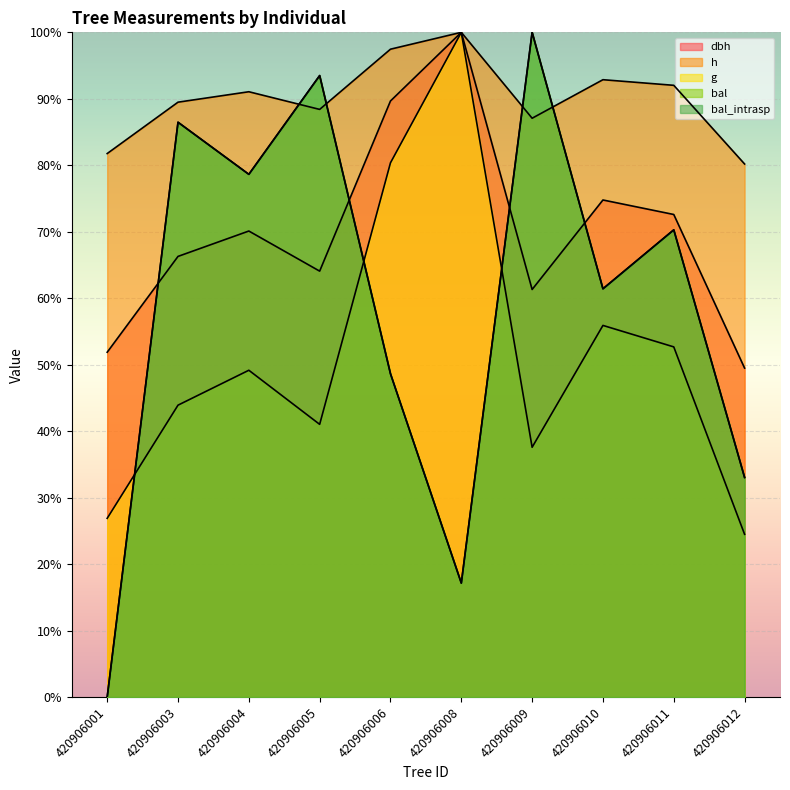

At which category does g reach its first local valley?

420906005